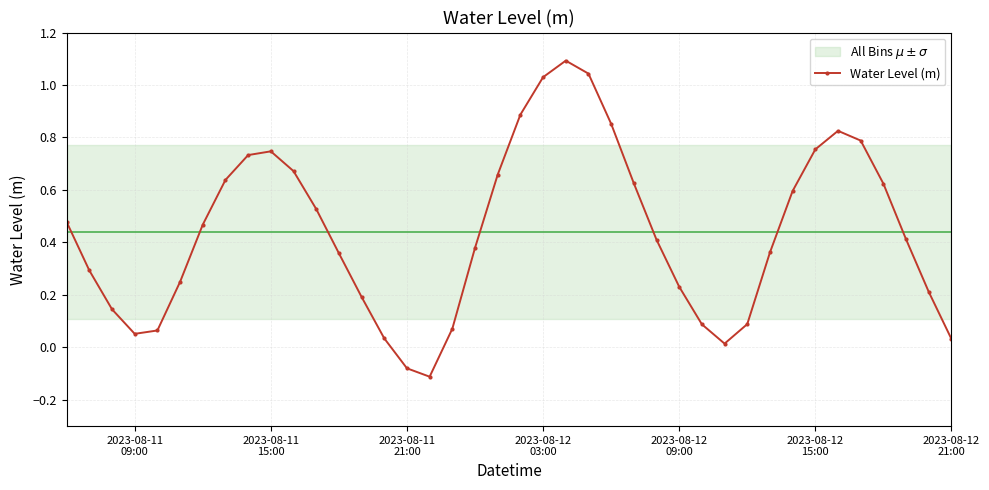

Reading right to left, transcribe all the data shown in this chart.

0.0	0.2	0.4	0.6	0.8	0.8	0.8	0.6	0.4	0.1	0.0	0.1	0.2	0.4	0.6	0.9	1.0	1.1	1.0	0.9	0.7	0.4	0.1	-0.1	-0.1	0.0	0.2	0.4	0.5	0.7	0.7	0.7	0.6	0.5	0.2	0.1	0.1	0.1	0.3	0.5